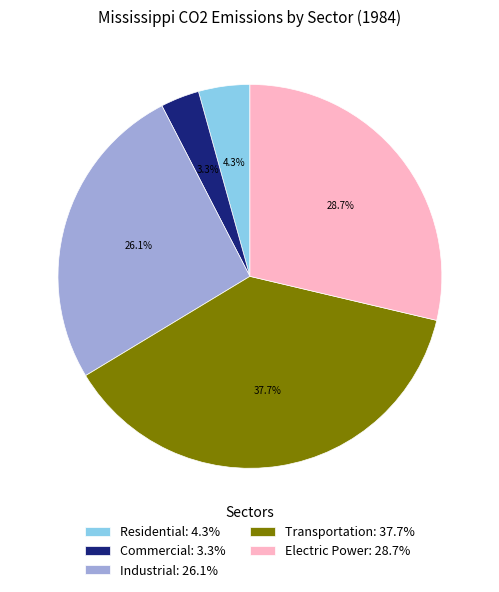

True or false: Transportation accounts for 38% of the total.

True